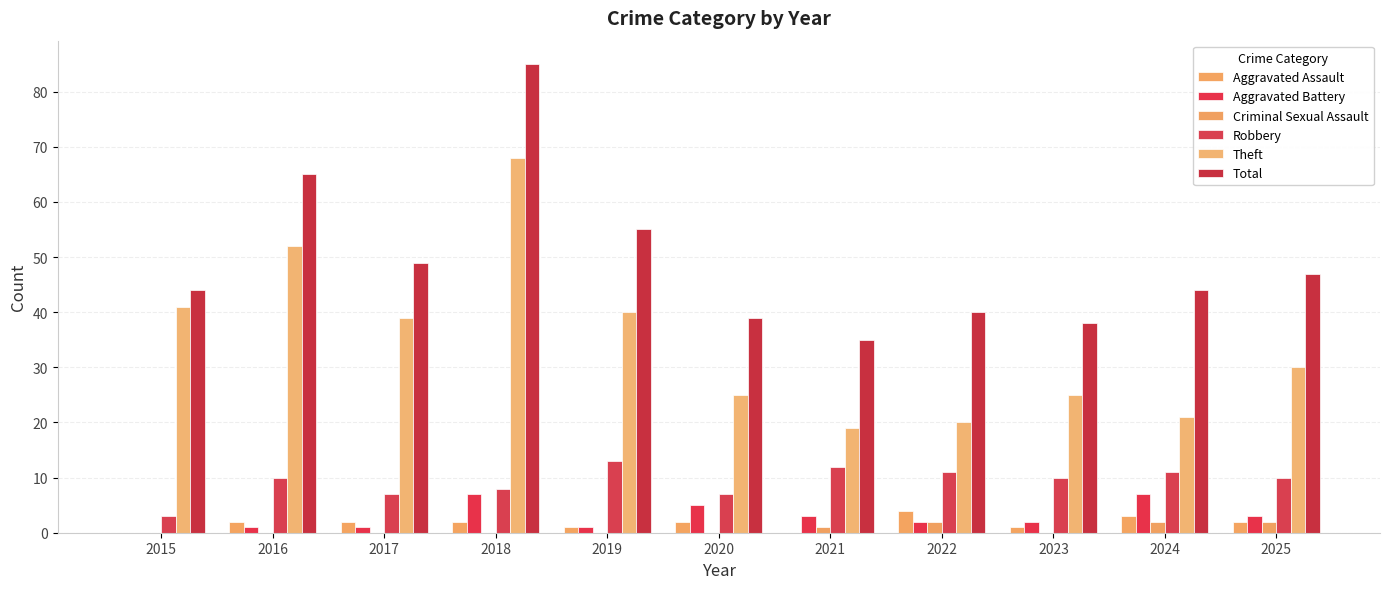

Which category has the lowest value across all series?

2015